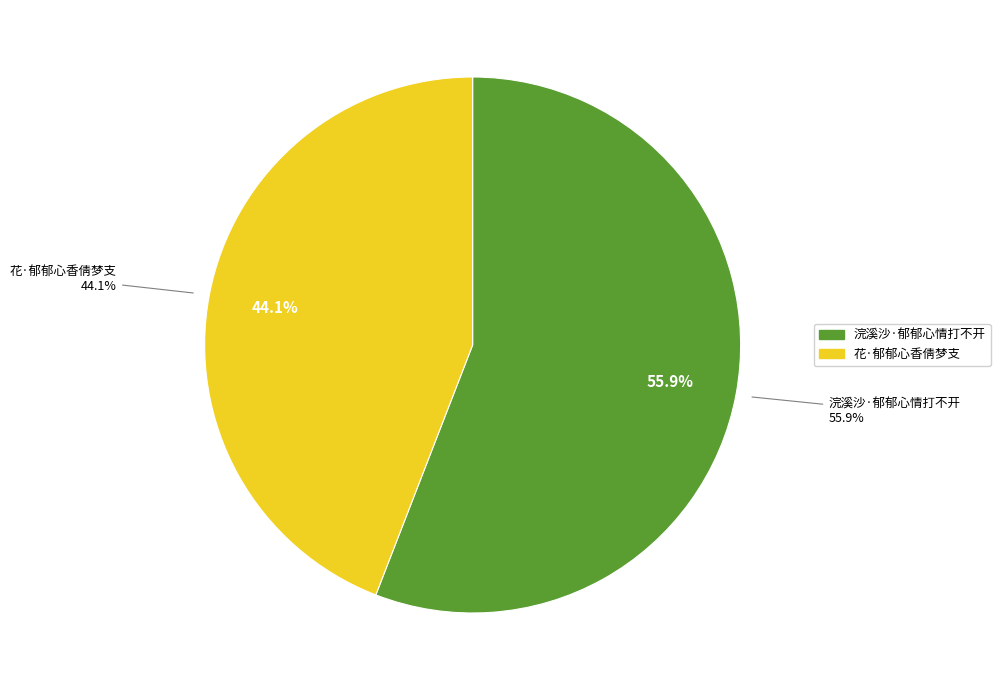

How much of the chart is everything except 花·郁郁心香倩梦支?

55.9%